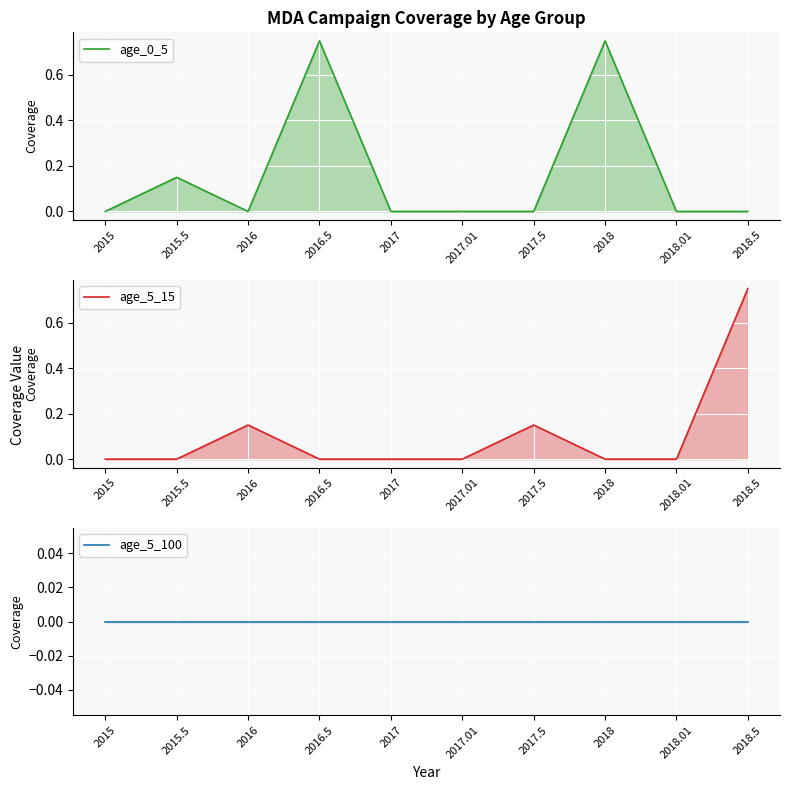

True or false: age_5_15 has a value of 0.3 at 2018.

False